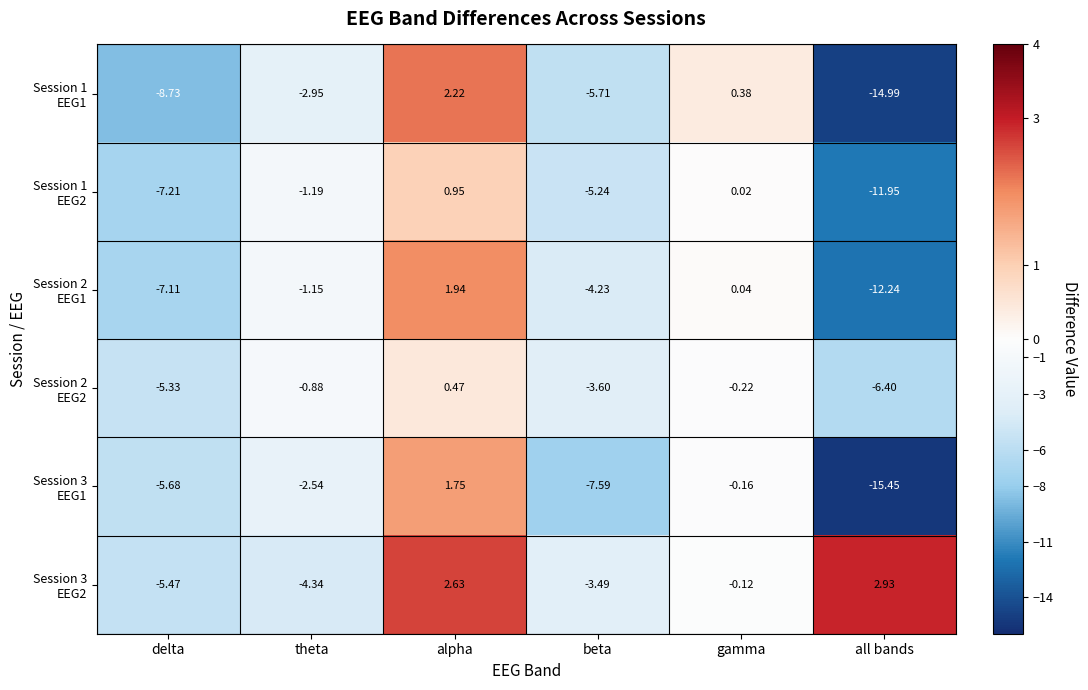

At which category is the sum across all series the highest?

alpha